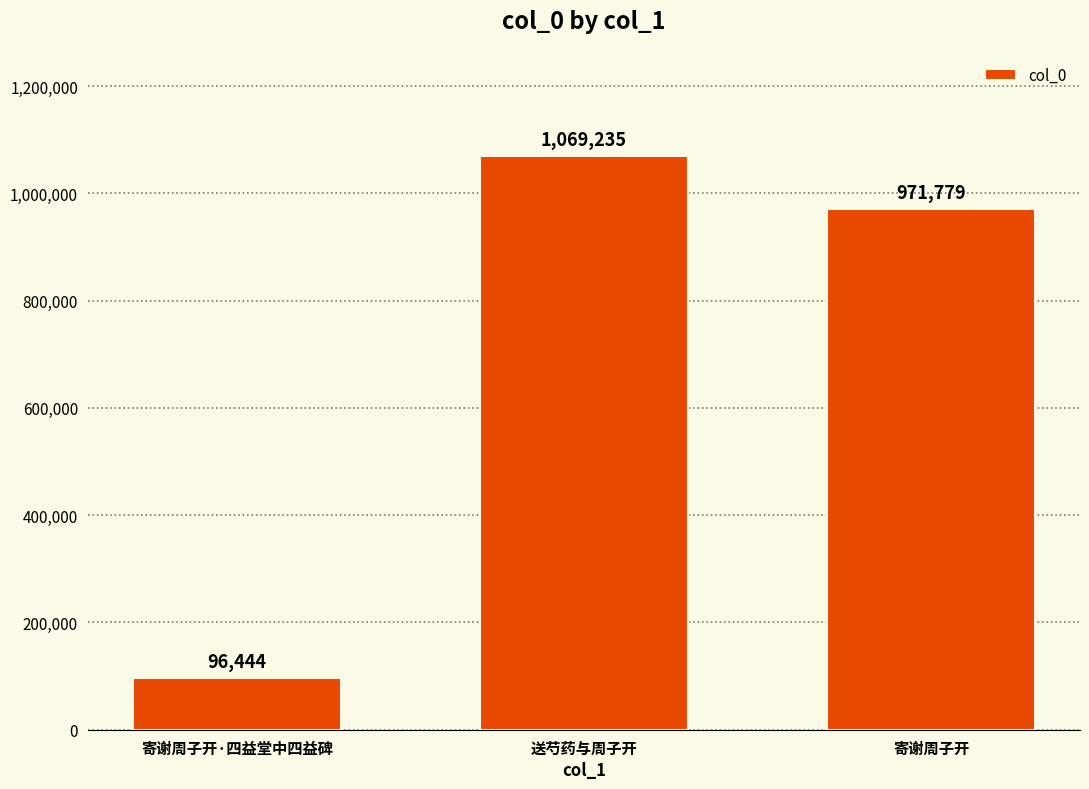

What is the minimum value shown in the chart?

96444